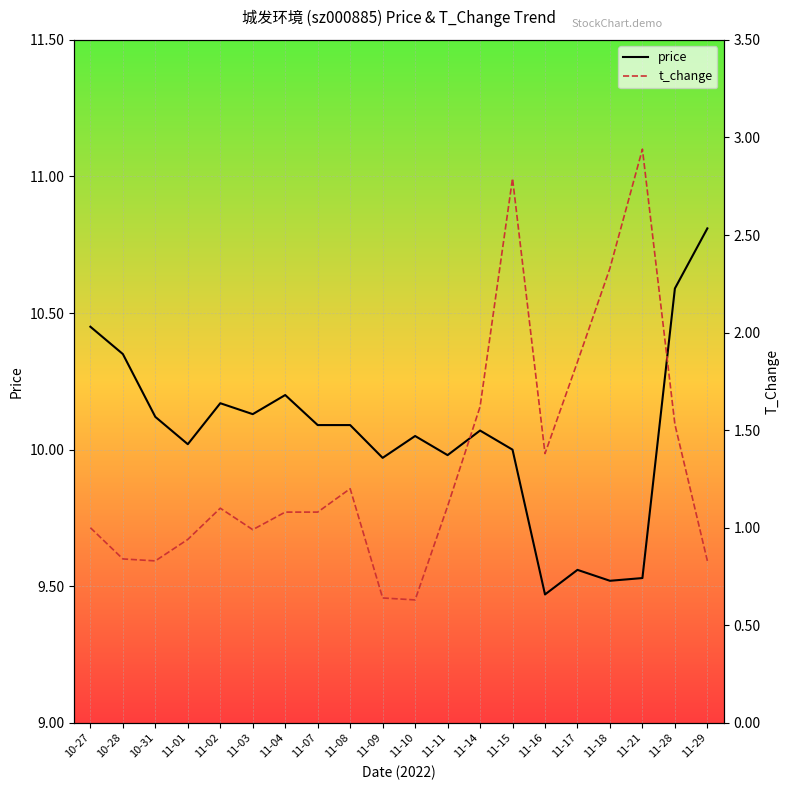

Between 11-14 and 11-07, which is larger?

11-07